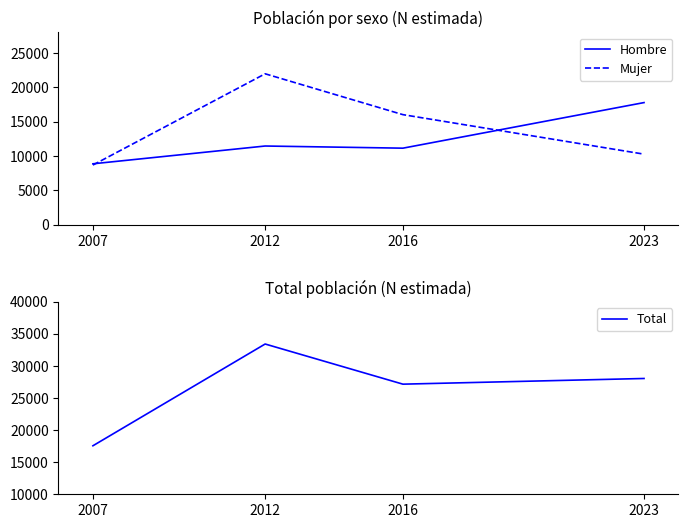

At which category does Mujer reach its first local peak?

2012